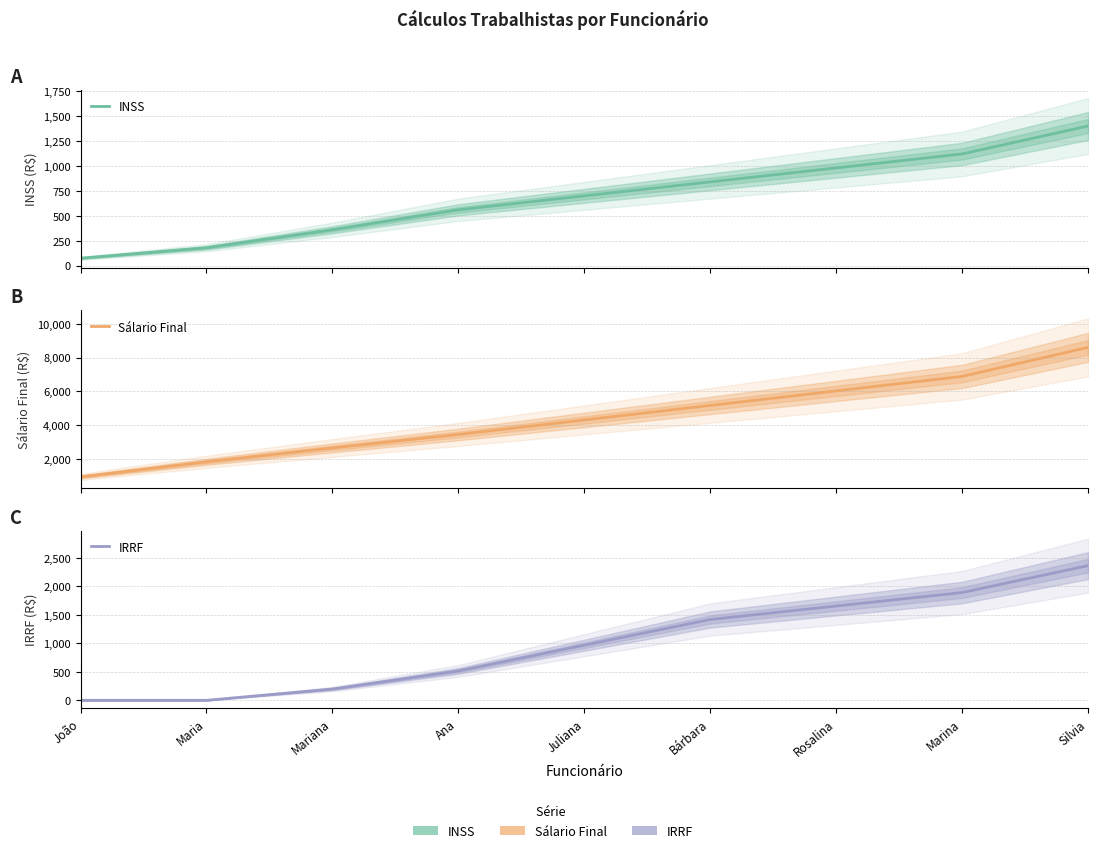

Which label corresponds to the largest value in the chart?

Silvia